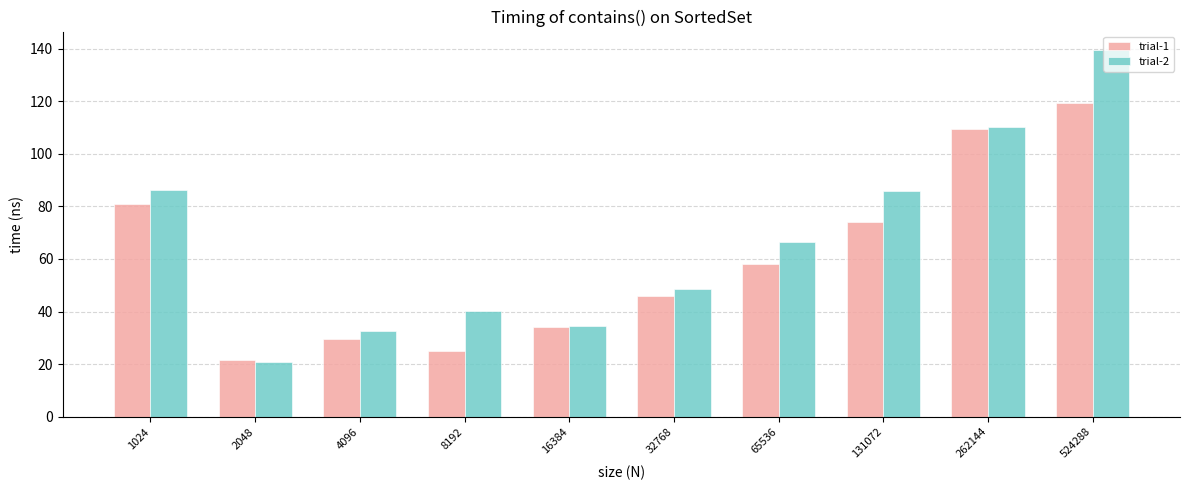

Which label corresponds to the largest value in the chart?

524288